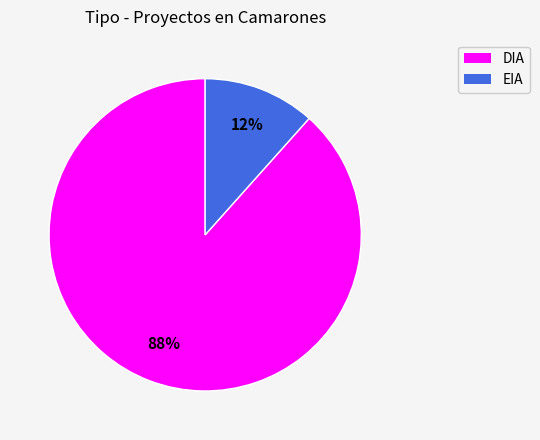

Between DIA and EIA, which is larger?

DIA